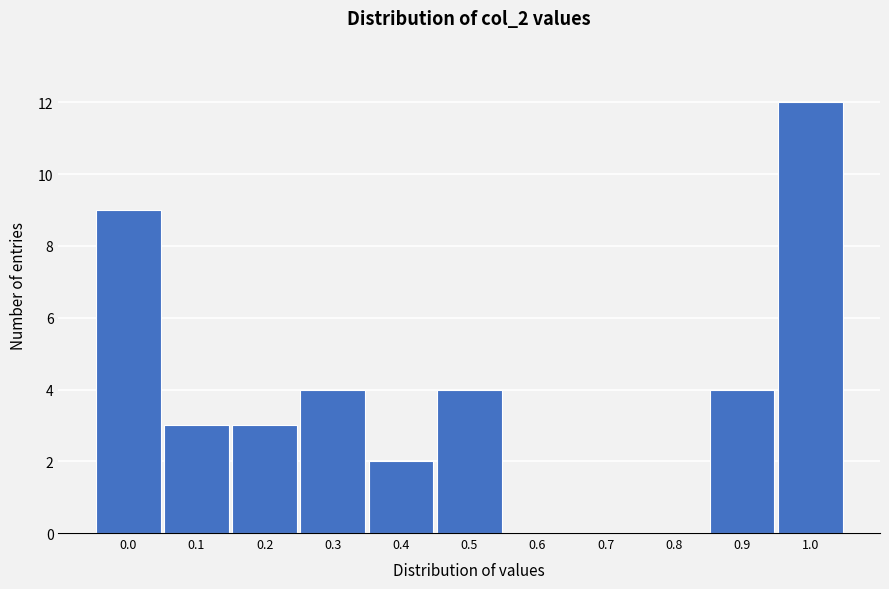

Reading left to right, extract all data points from this chart.

0.0=9	0.1=3	0.2=3	0.3=4	0.4=2	0.5=4	0.6=0	0.7=0	0.8=0	0.9=4	1.0=12